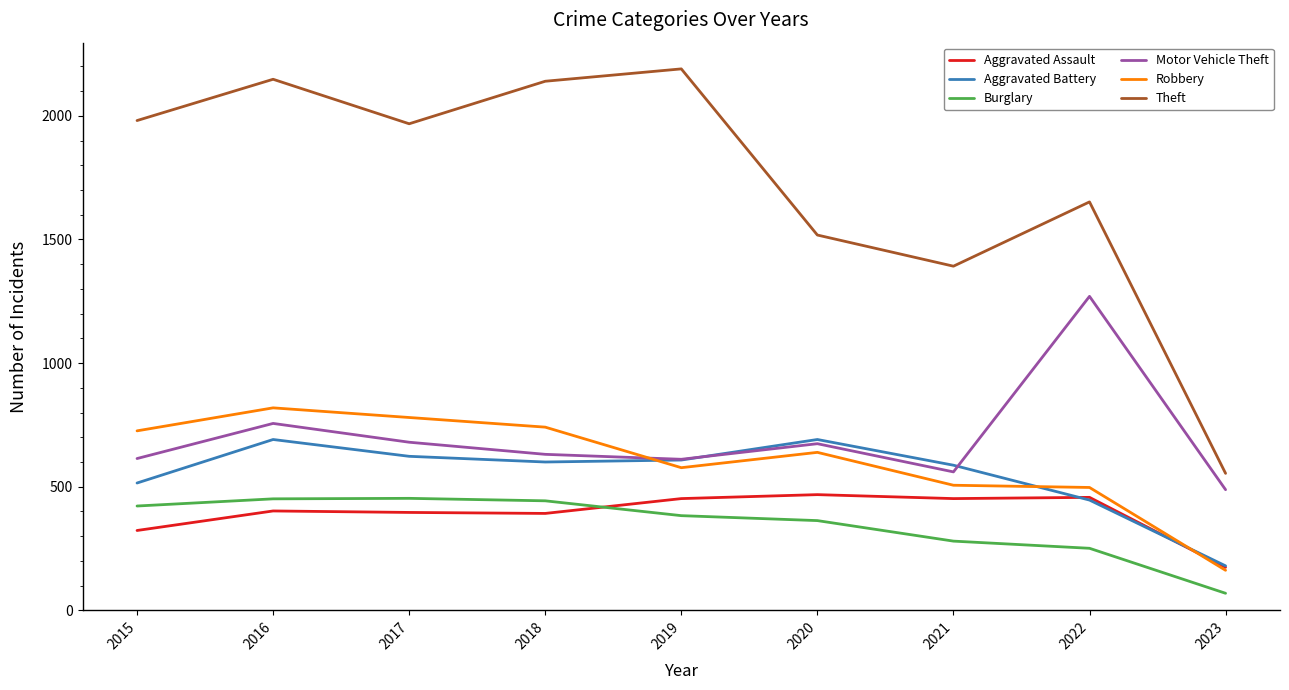

What is the minimum value shown in the chart?

69